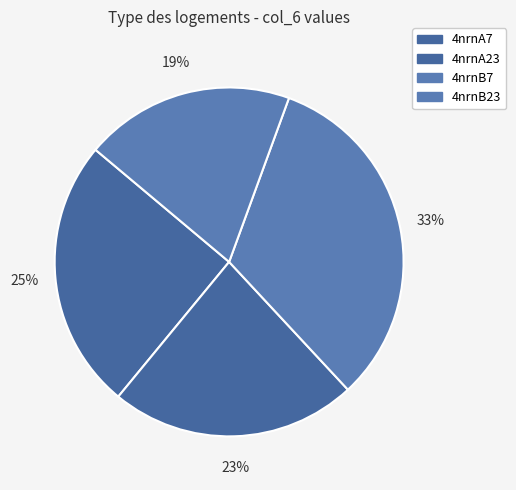

Is there any slice that represents more than half of the pie?

No